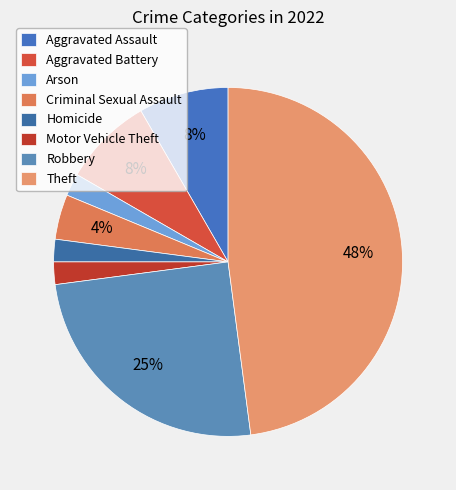

To the nearest percent, what is the difference between the Robbery and Aggravated Assault slice percentages?

17%